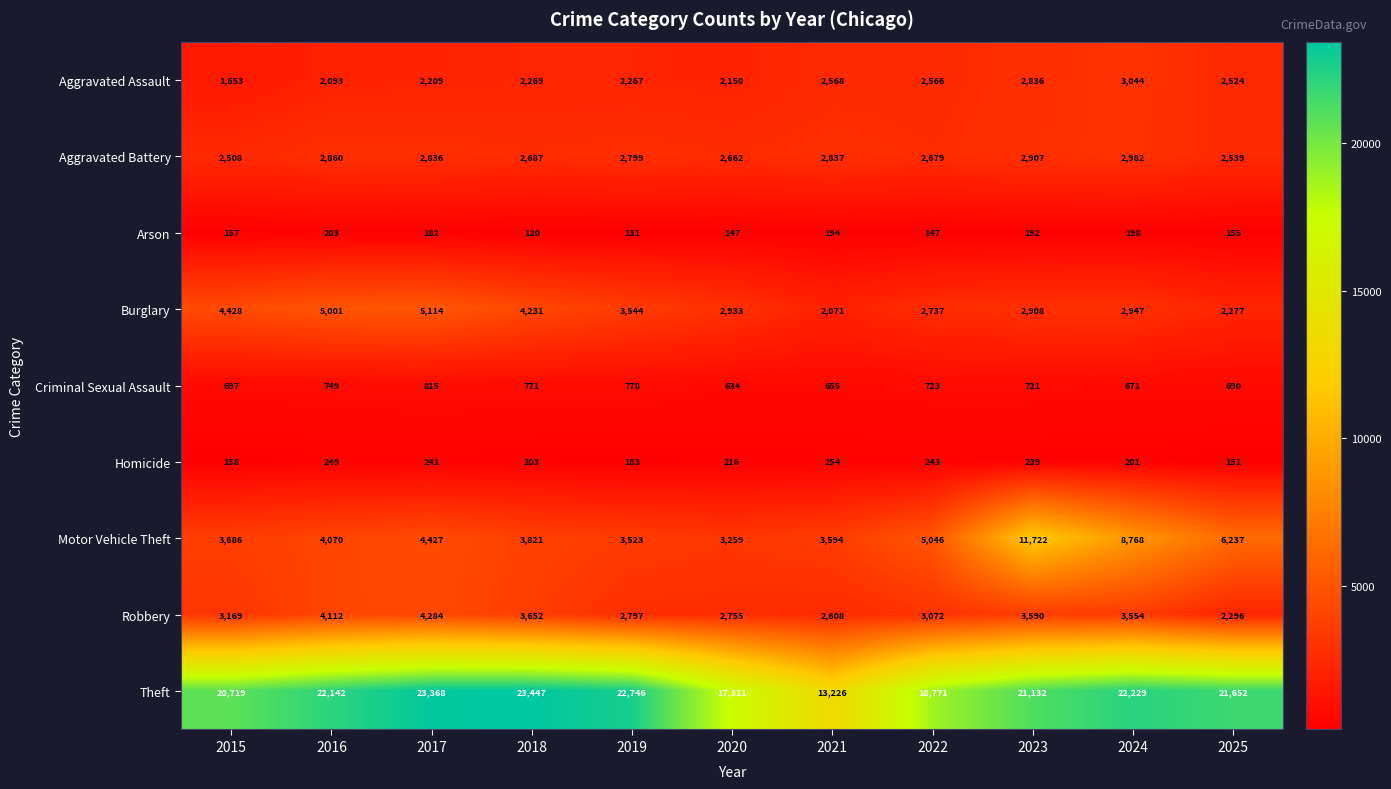

List the series in order of their peak value, lowest first.

Arson, Homicide, Criminal Sexual Assault, Aggravated Battery, Aggravated Assault, Robbery, Burglary, Motor Vehicle Theft, Theft